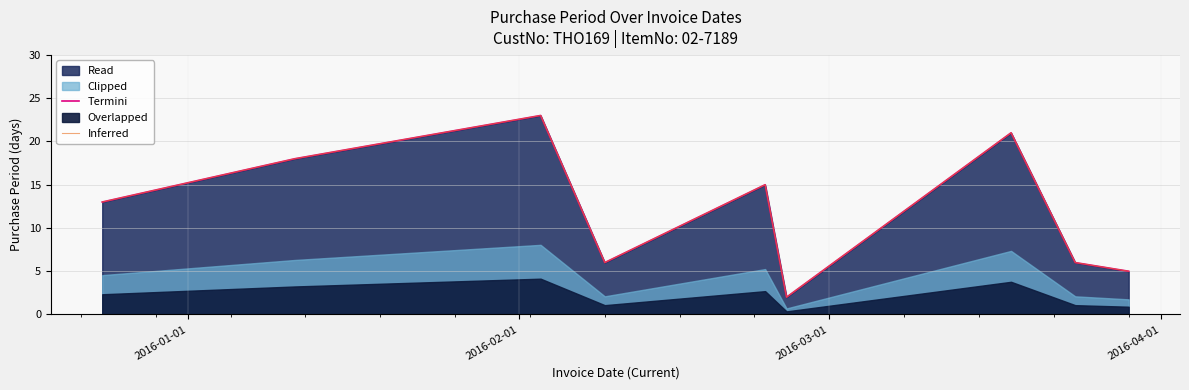

What is the lowest value of the Inferred series?

2